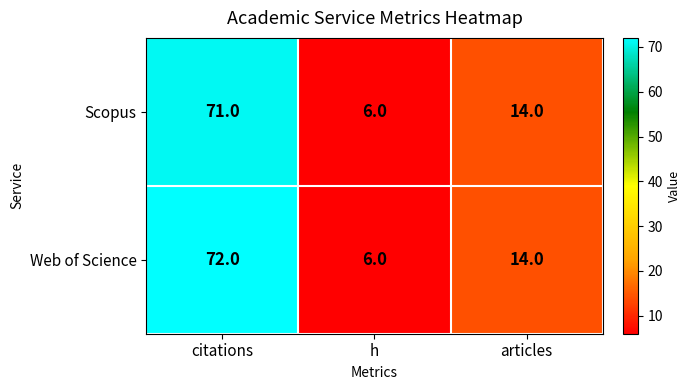

Rank the series by their average value, from highest to lowest.

Web of Science, Scopus